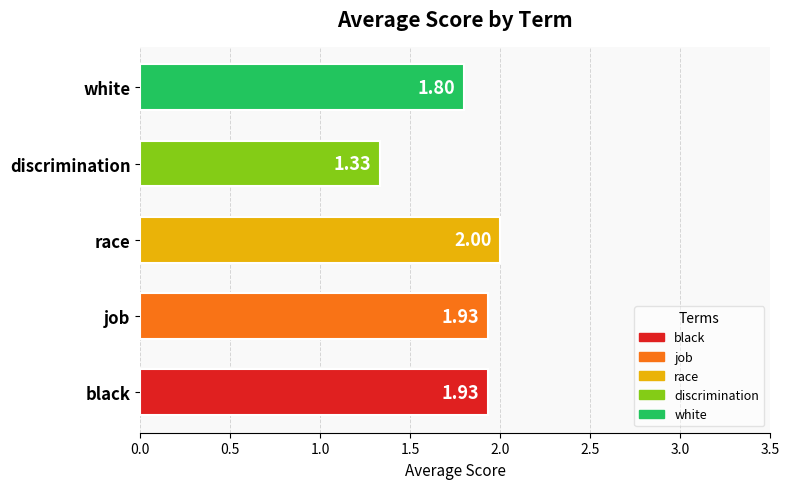

What is the ratio of the value at black to the value at race?

1.0